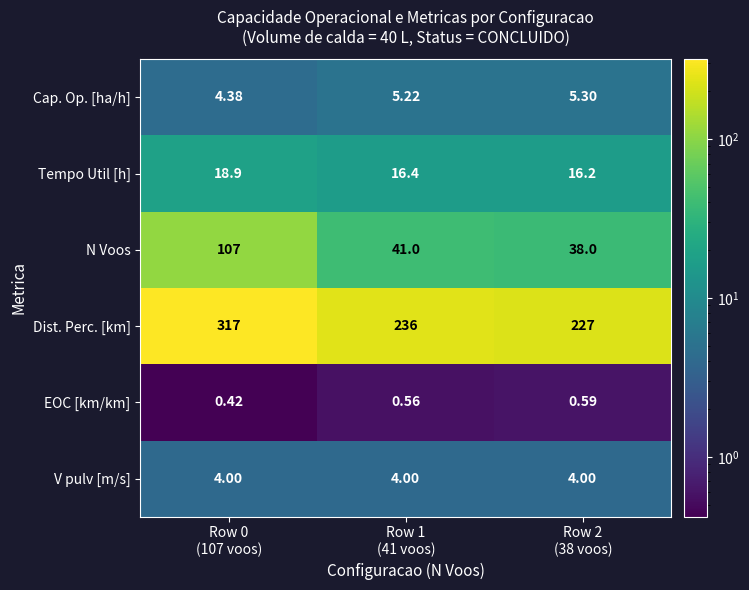

Which series has the largest total across all categories?

Dist. Perc. [km]